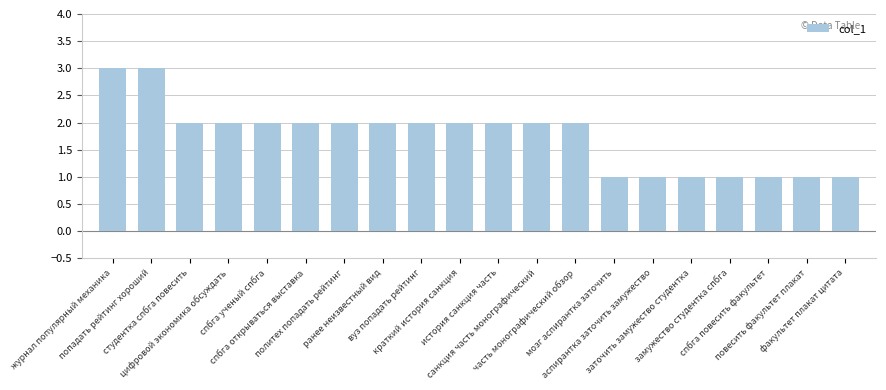

What is the change in value from попадать рейтинг хороший to цифровой экономика обсуждать?

-1